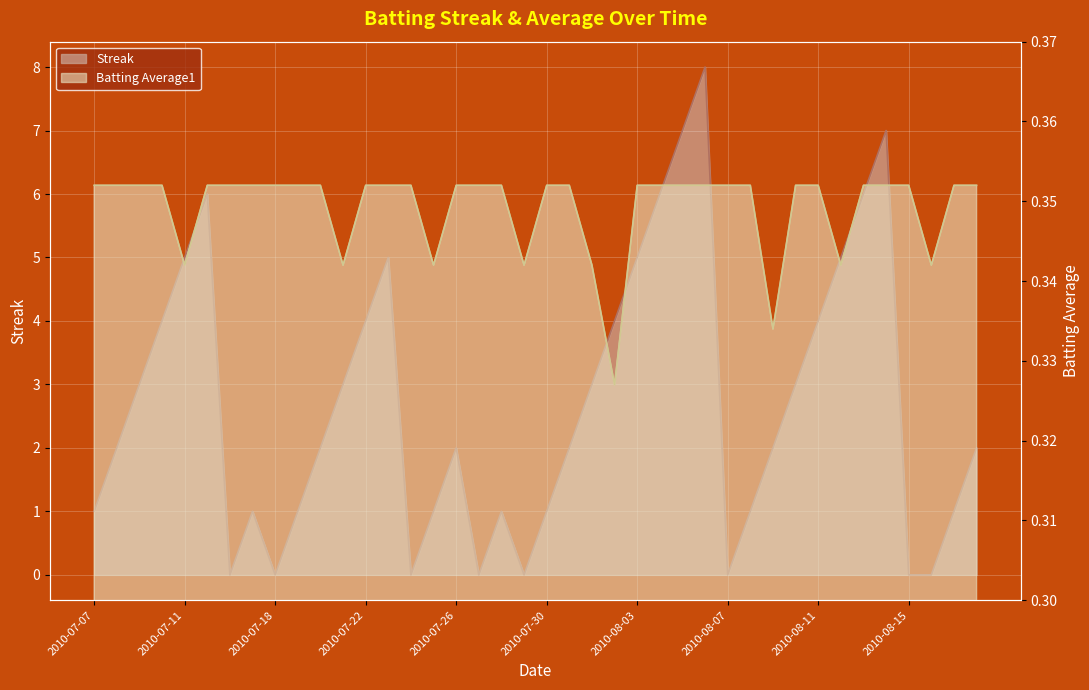

What is the sum of the Batting Average1 values at 2010-08-06 and 2010-07-17?

0.7